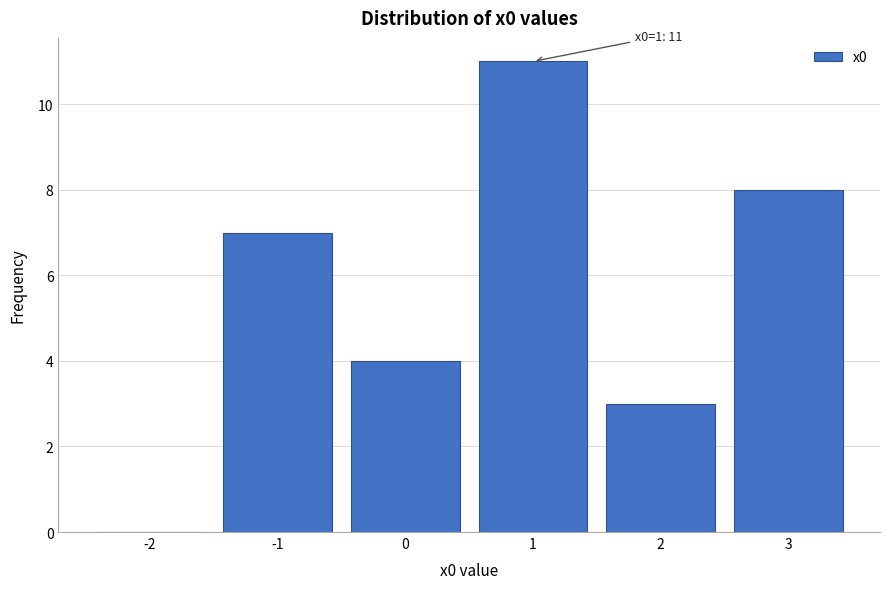

Over which range of the x-axis is the bar tallest?

0.5 to 1.5